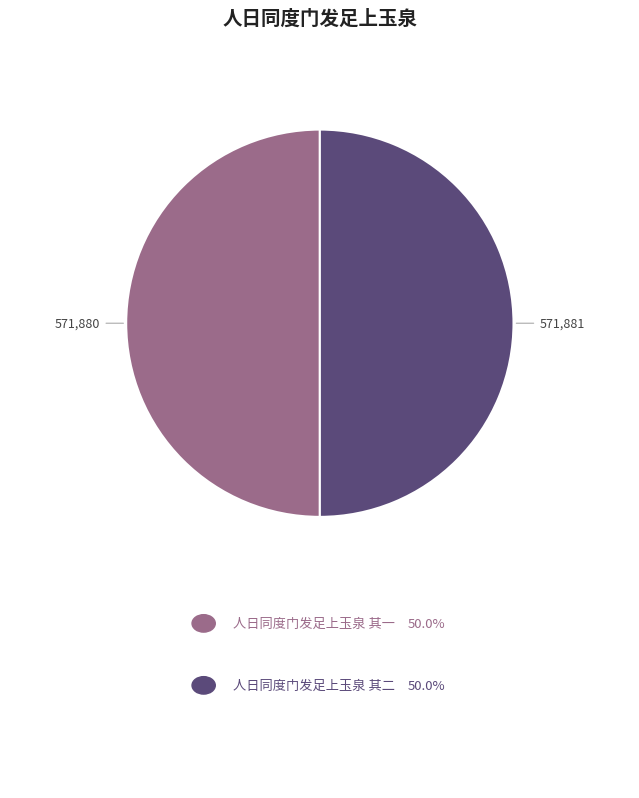

Does any single category account for the majority?

Yes